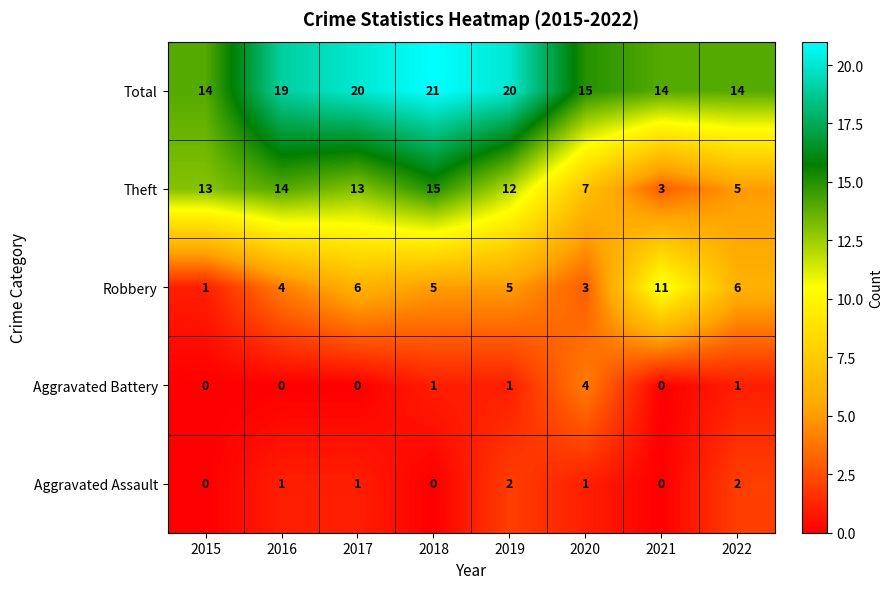

Where does the Robbery series first go above 5?

2017